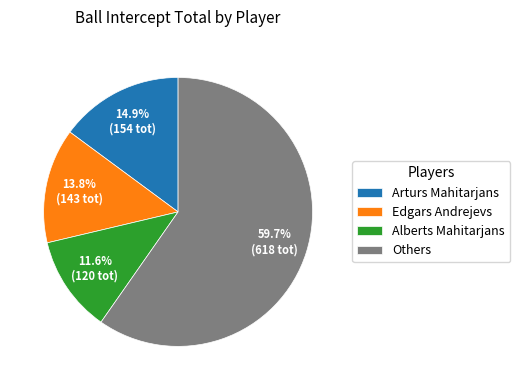

To the nearest percent, what portion does Arturs Mahitarjans represent?

15%